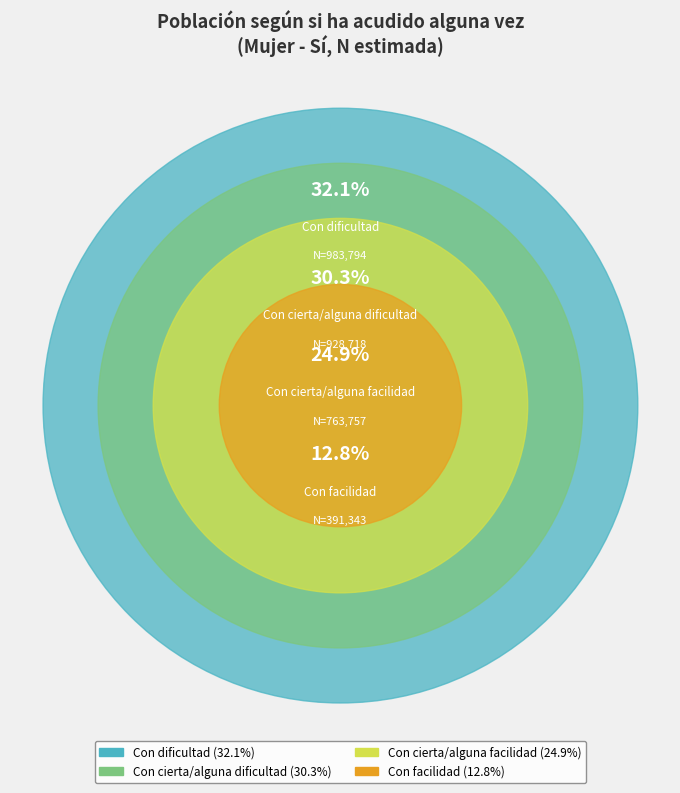

Rank the categories by value from highest to lowest.

Con dificultad, Con cierta/alguna dificultad, Con cierta/alguna facilidad, Con facilidad